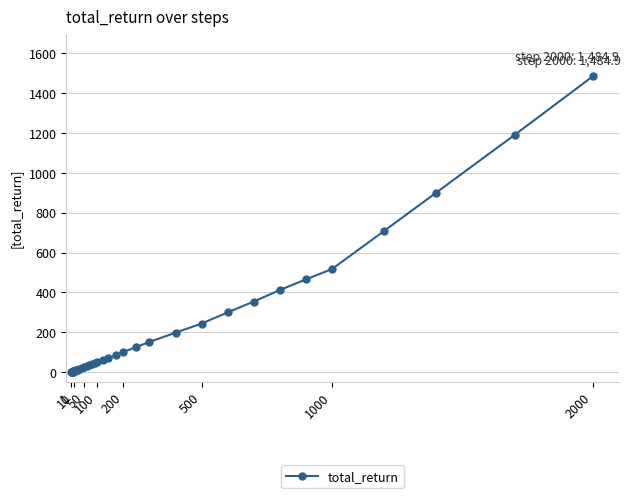

What is the maximum value shown in the chart?

1484.9